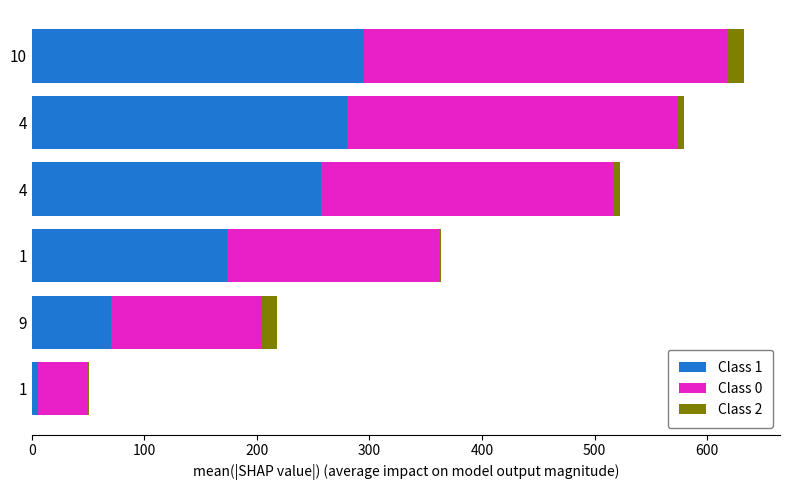

How many data points does each series have?

6